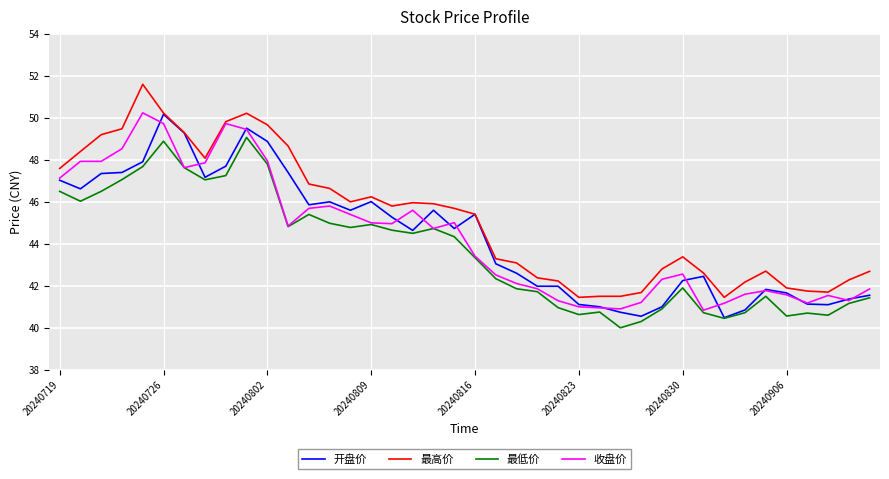

What are all the series names shown in the legend?

开盘价, 最高价, 最低价, 收盘价